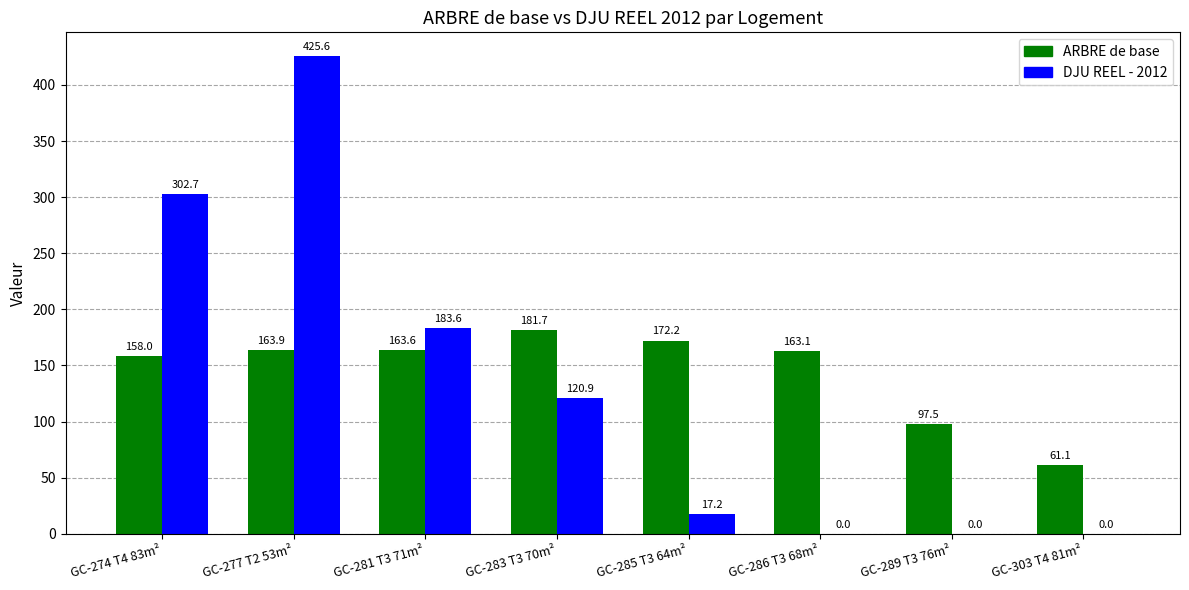

What is the average value of the ARBRE de base series?

145.1